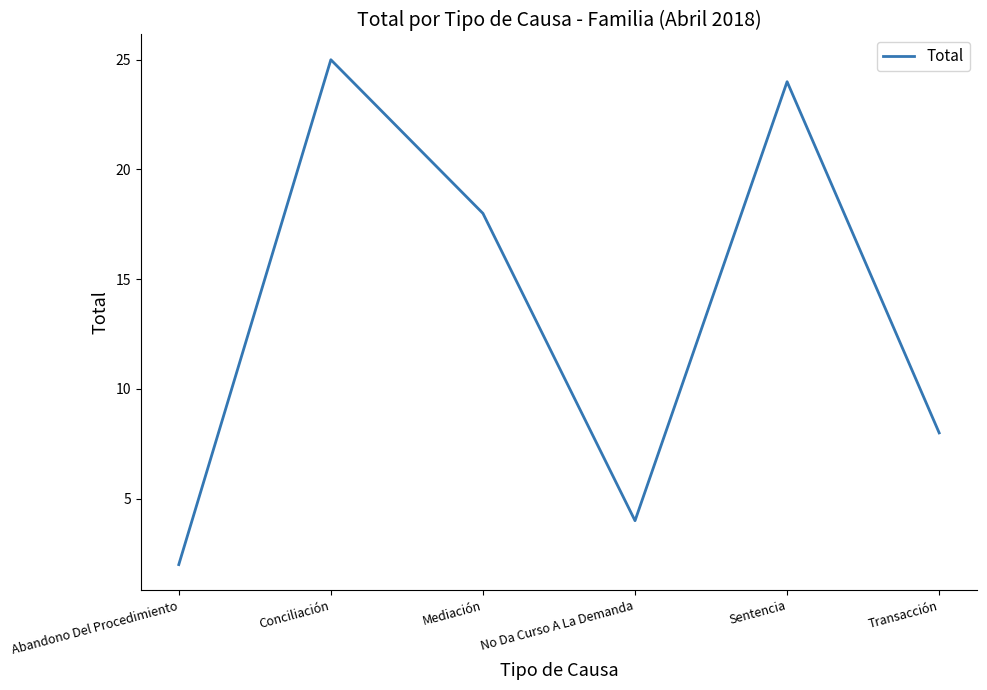

Which category has the highest value across all series?

Conciliación